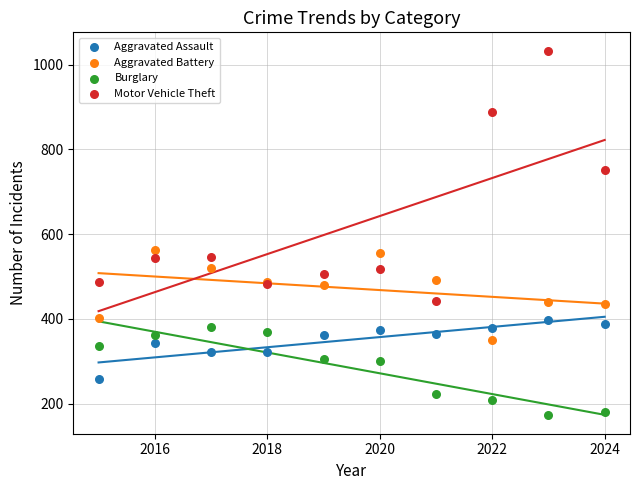

Which series reaches the maximum Y coordinate?

Motor Vehicle Theft